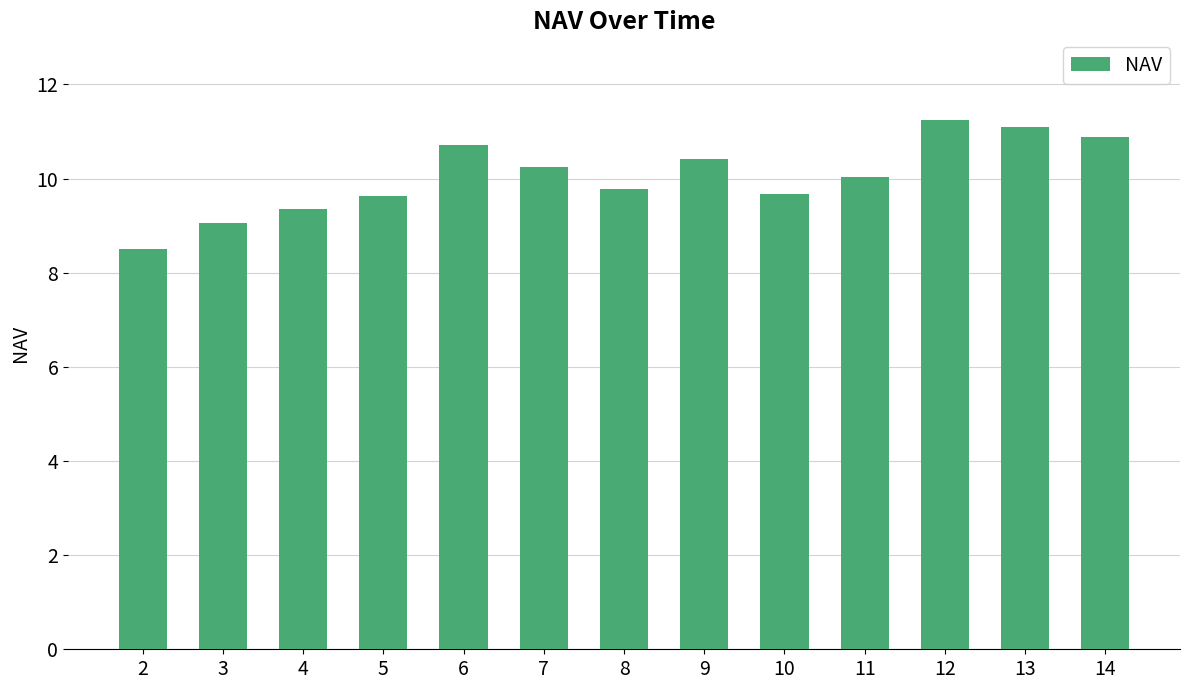

The value at 12 is 5.3. True or false?

False